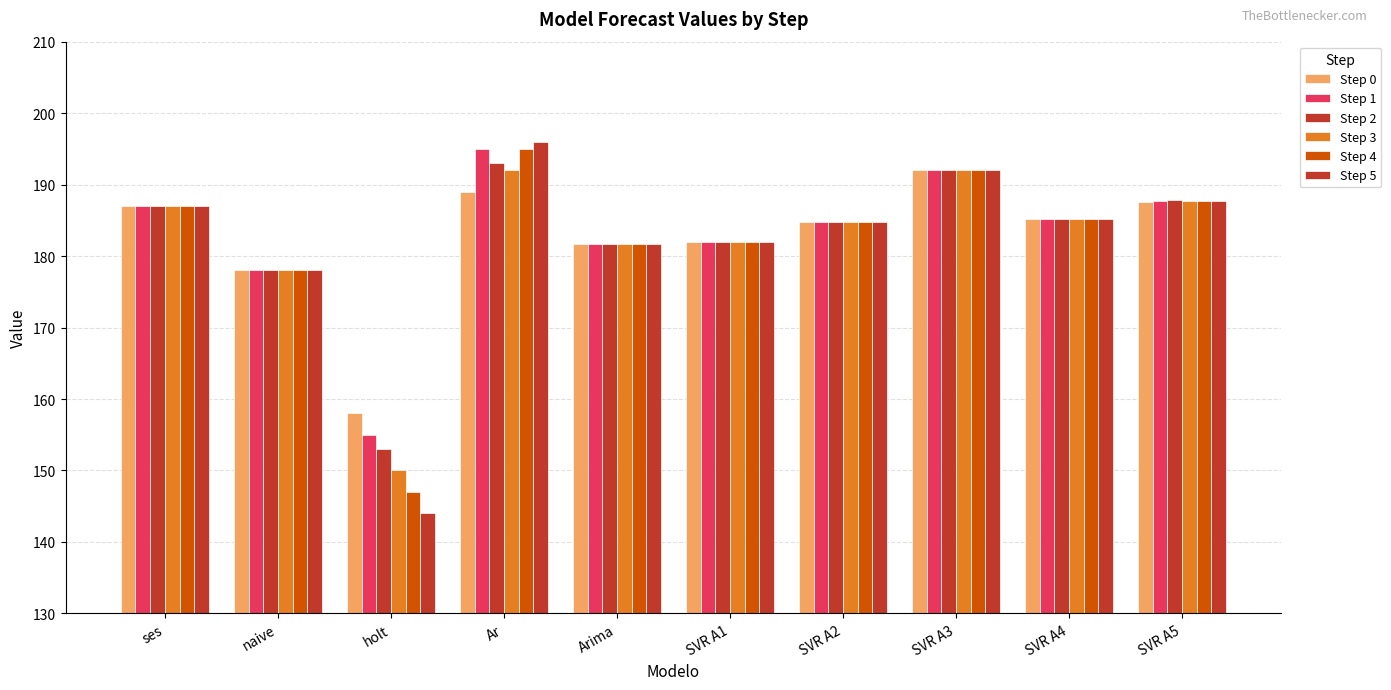

How many bars are there in each group?

6